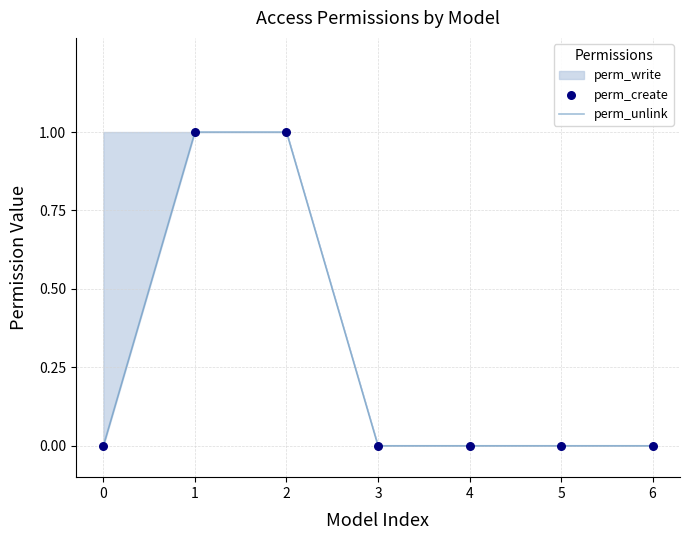

The chart shows a value of 0 at 6. True or false?

True